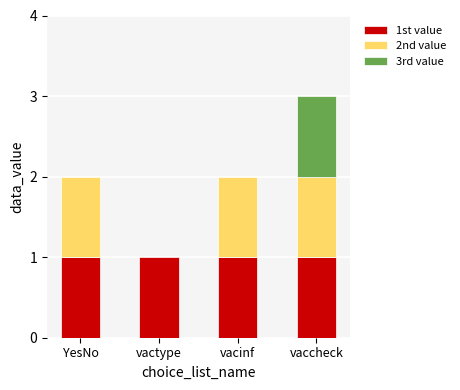

Is the value of 2nd value at vactype greater than the value of 1st value at vactype?

No